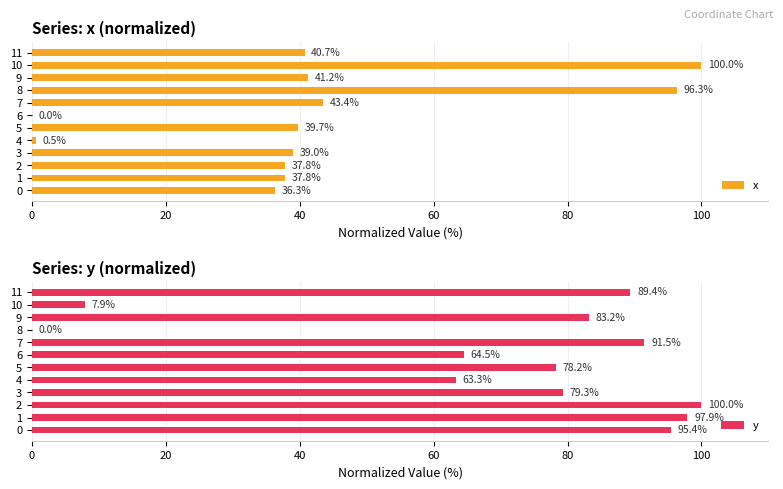

How many values in the x series exceed 39?

6